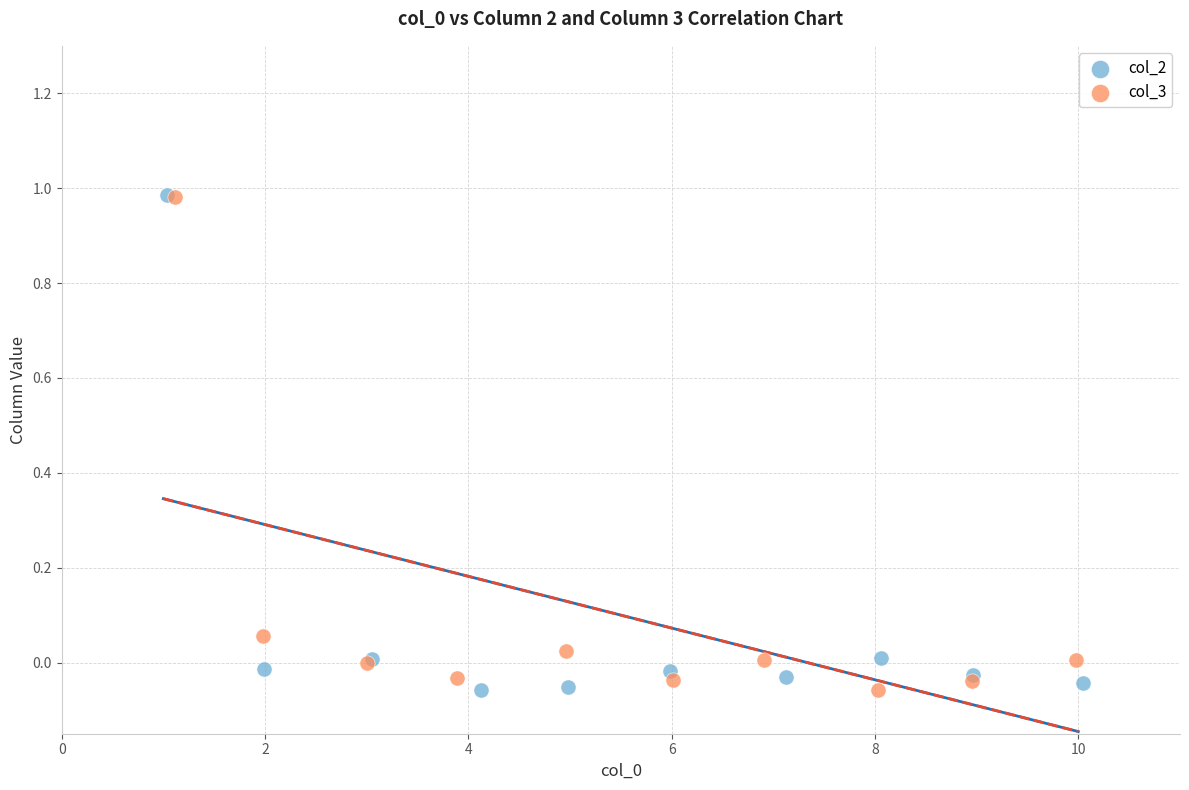

What are all the series names shown in the legend?

col_2, col_3